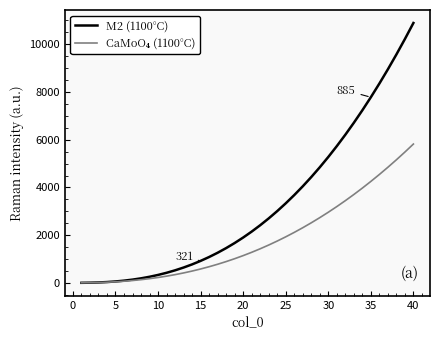

Which series has the largest range (max minus min)?

M2 (1100°C)